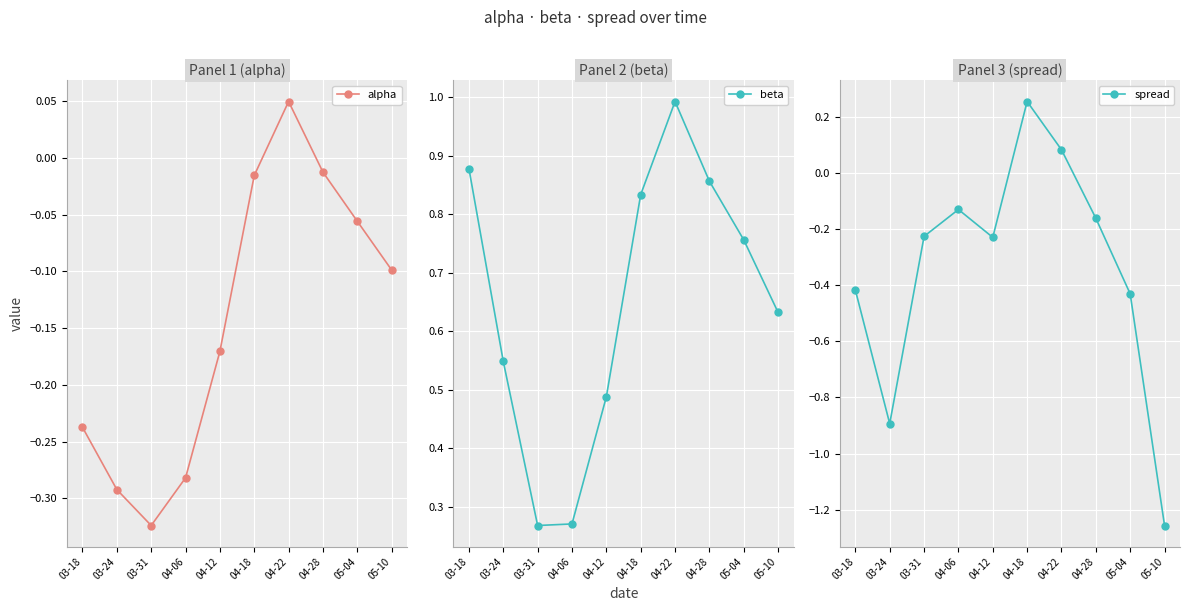

Read the beta value at 04-06.

0.3